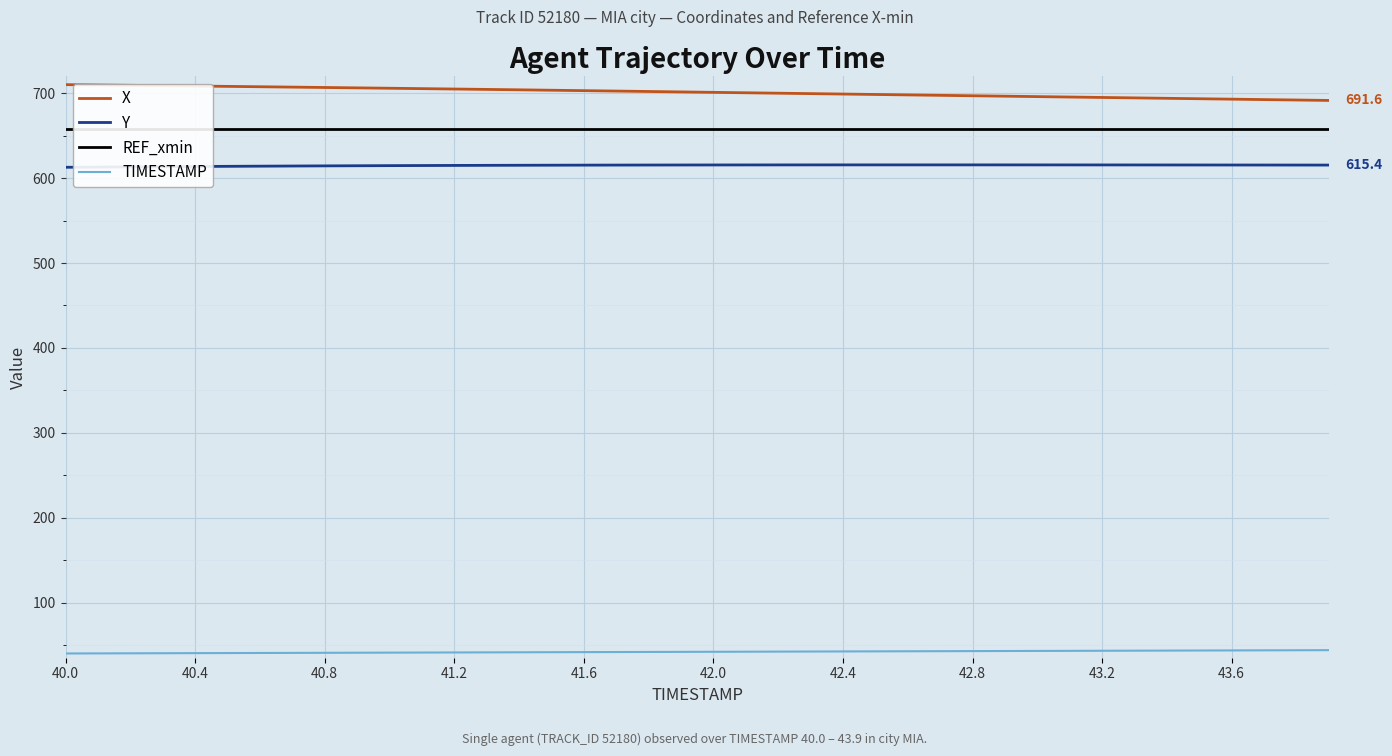

True or false: TIMESTAMP and Y intersect in this chart.

False